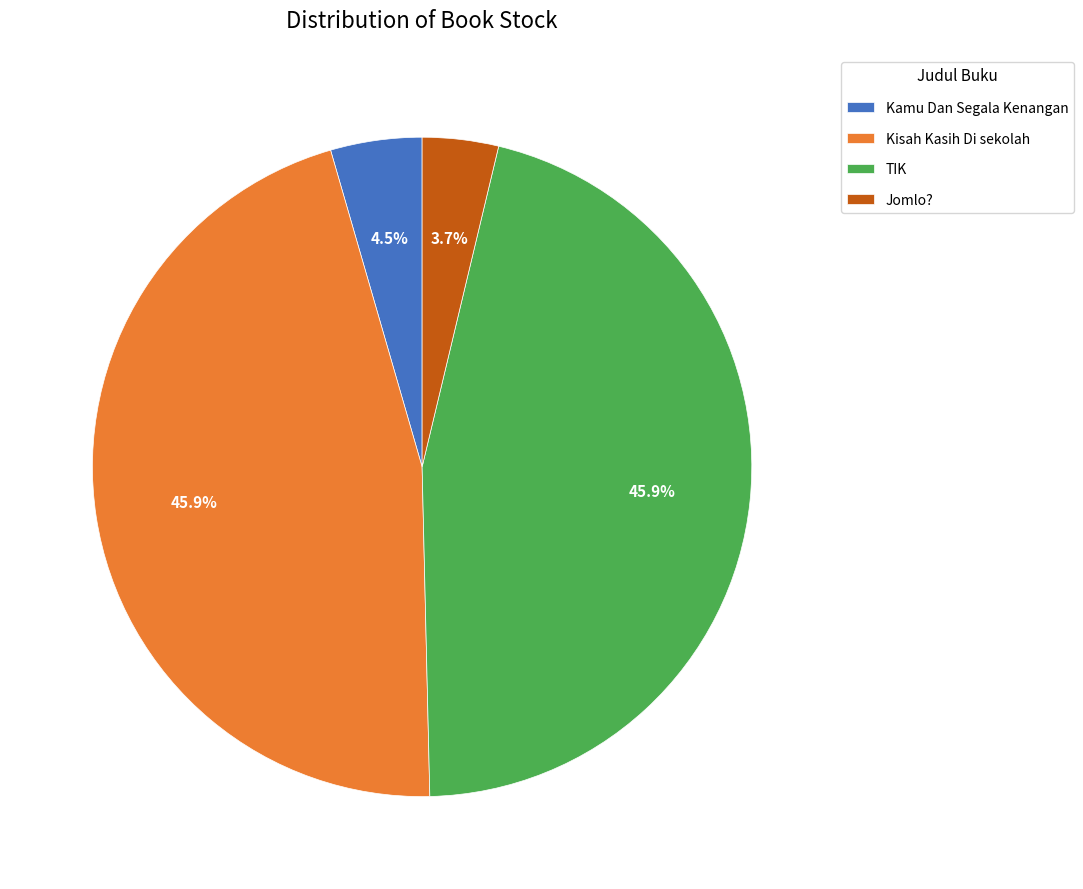

What is the smallest slice in the pie chart?

Jomlo?